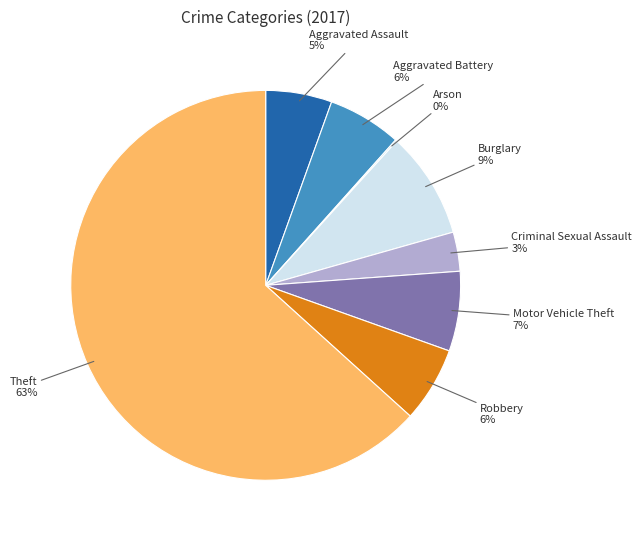

Is there a majority slice in this chart?

Yes